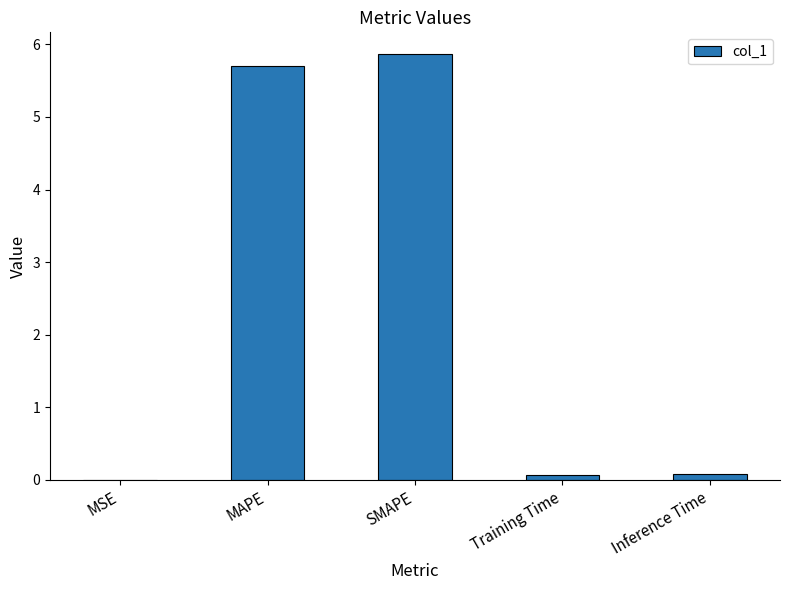

What is the greatest value displayed?

5.9